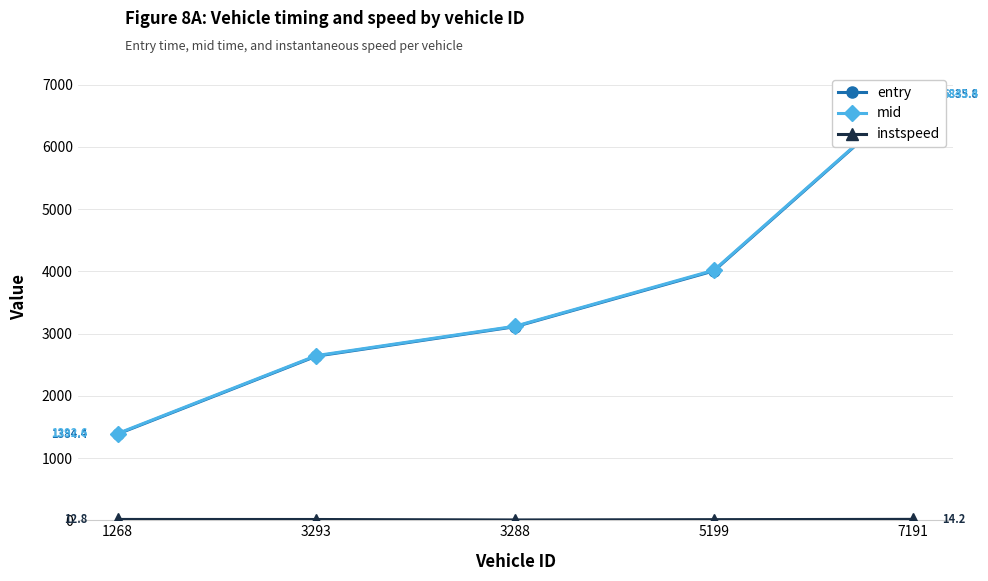

True or false: instspeed has more than 2 points higher than both neighbors.

False